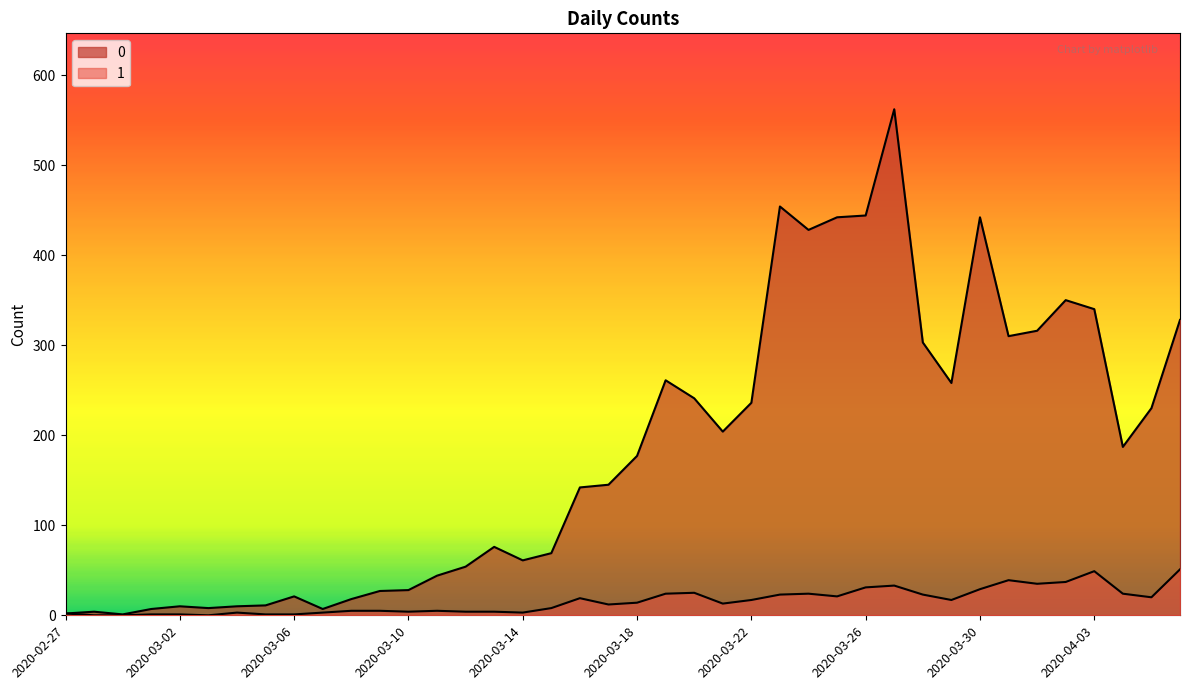

What is the total value across all series at 2020-03-25?

463